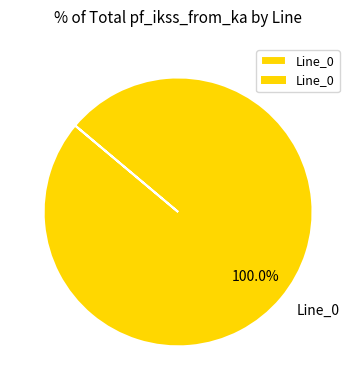

Rank the categories by value from highest to lowest.

Line_0